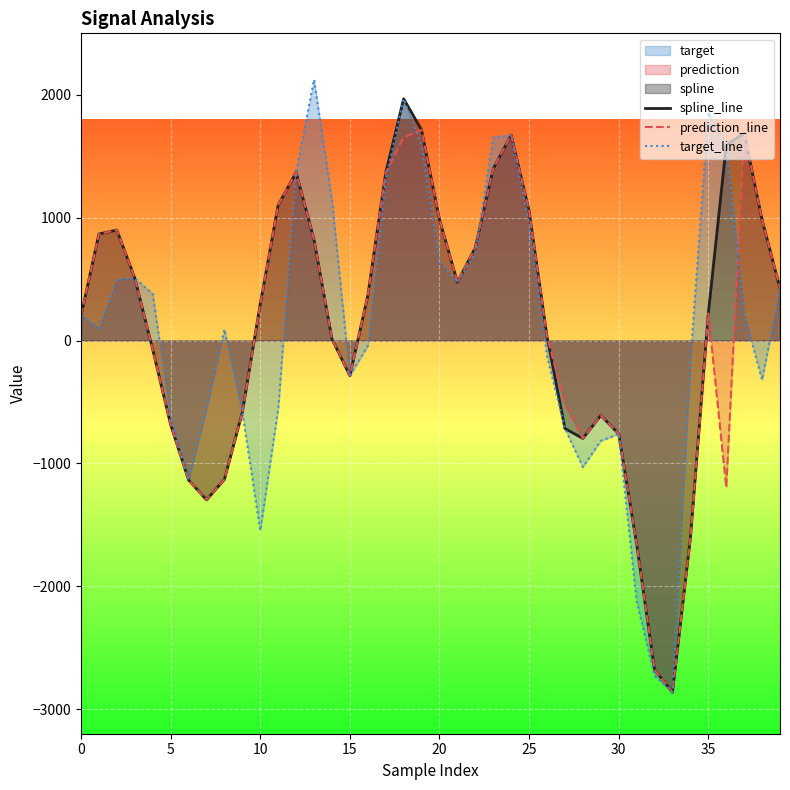

At 26, list the series in order from largest to smallest.

spline_line, prediction_line, target_line